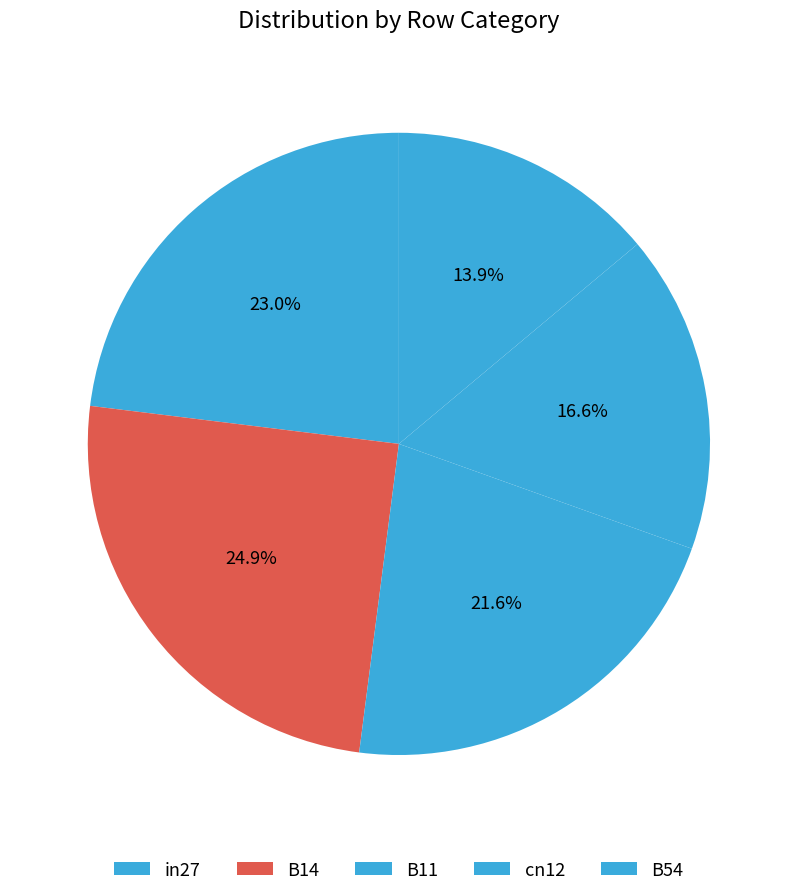

Is it true that B14 is 25% of the pie?

True